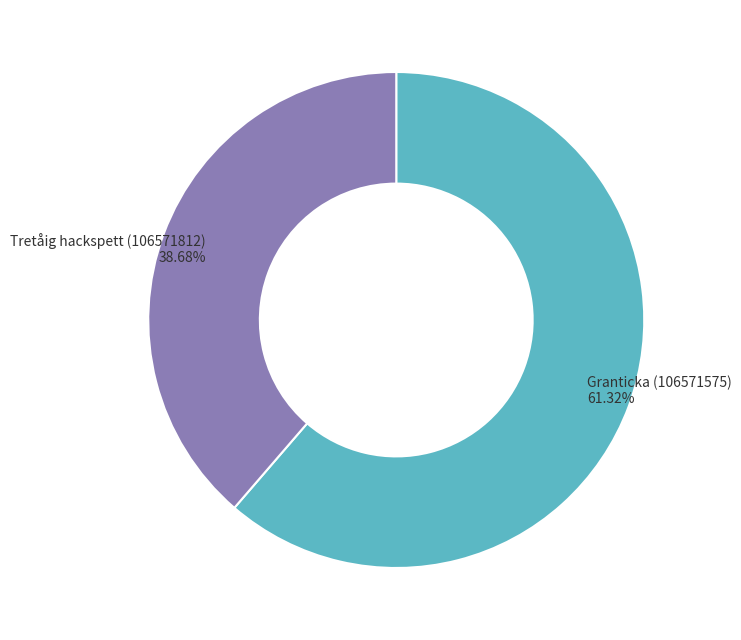

To the nearest percent, what percentage of the pie is Granticka (106571575)?

61%